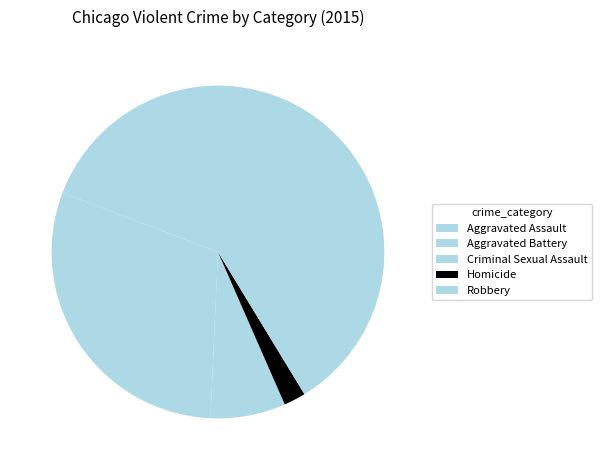

Which category has the smallest portion of the pie?

Homicide